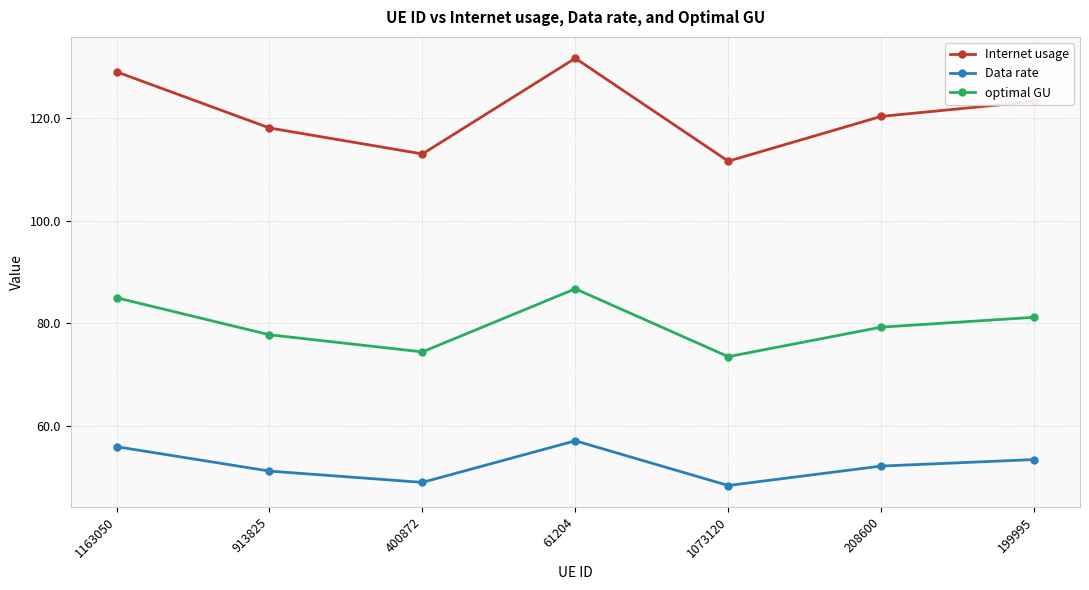

What value does the Internet usage series have at 1163050?

129.0